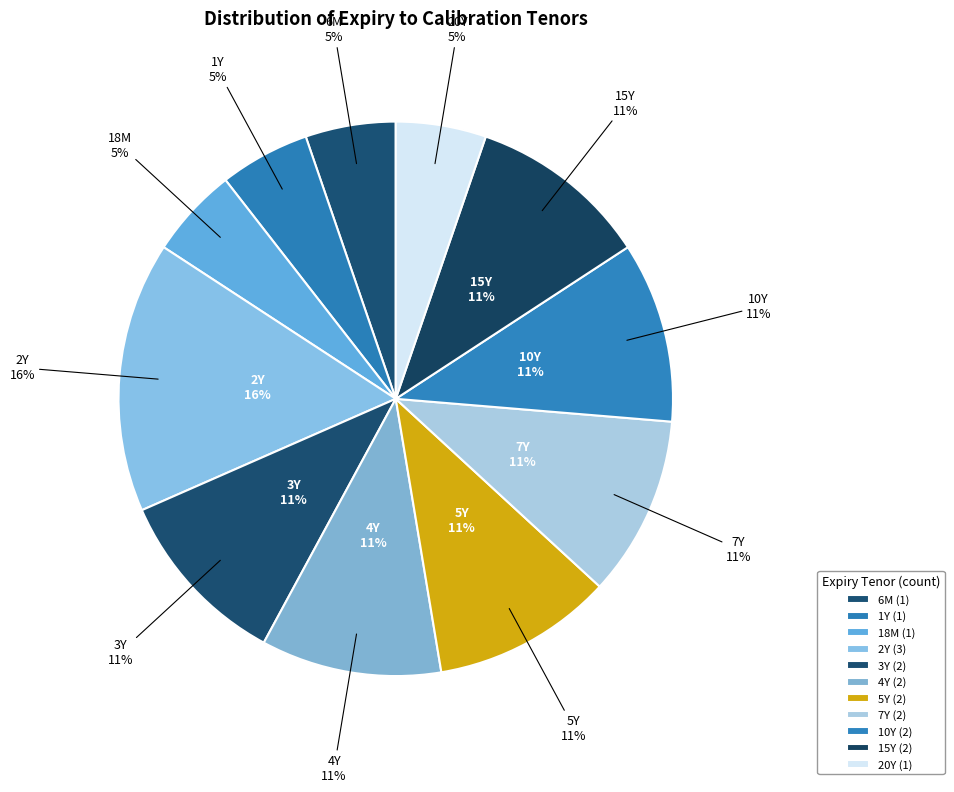

Is it true that 7Y is 5% of the pie?

False